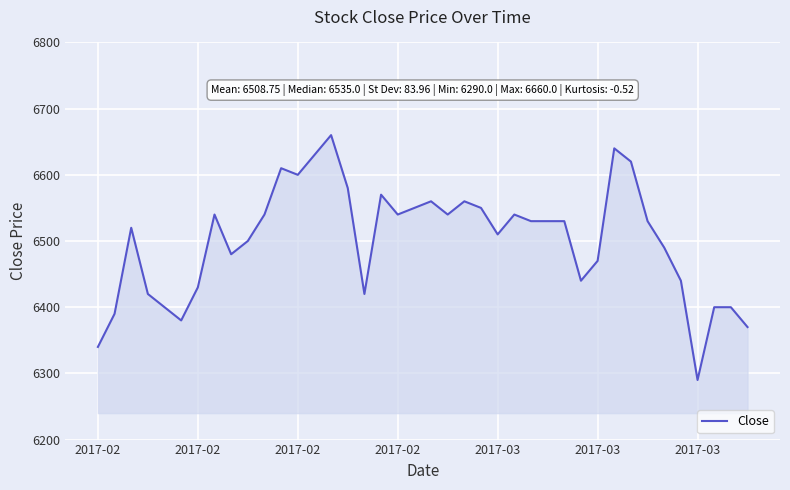

What is the maximum value shown in the chart?

6660